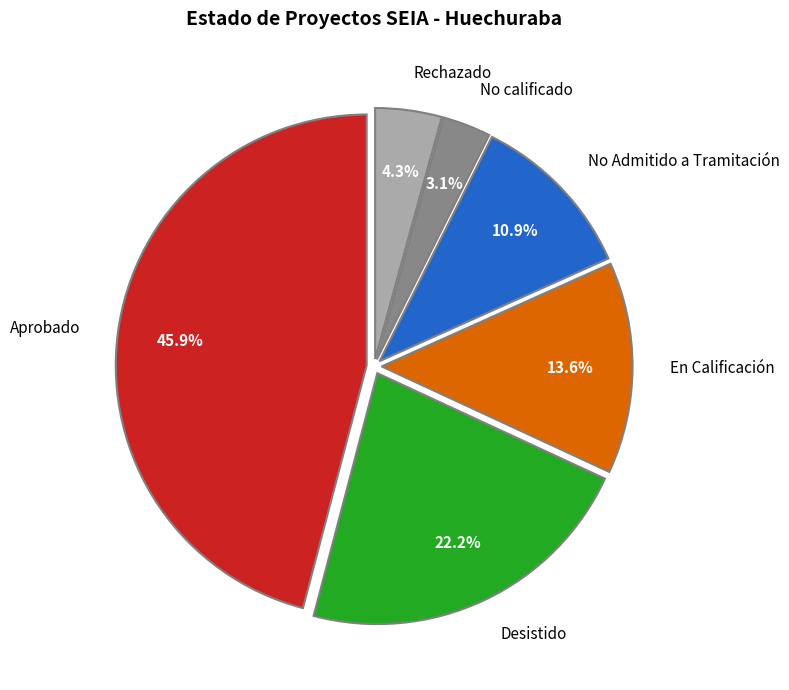

The Desistido slice represents 22% of the pie. True or false?

True